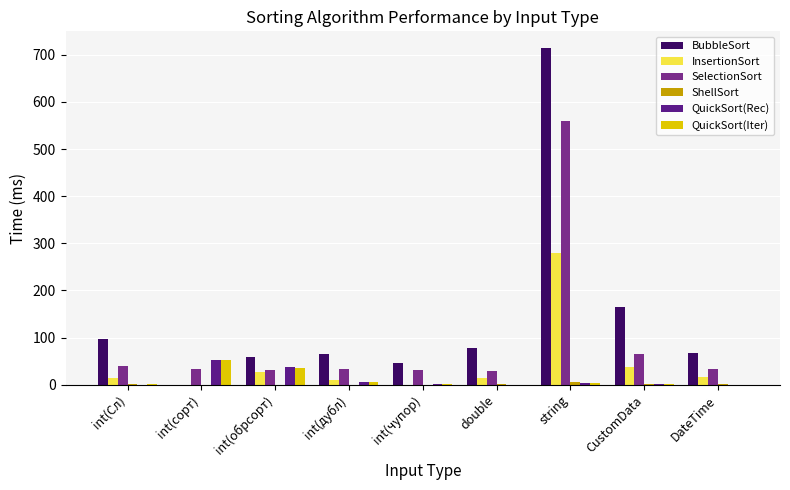

Does the chart contain stacked bars?

No